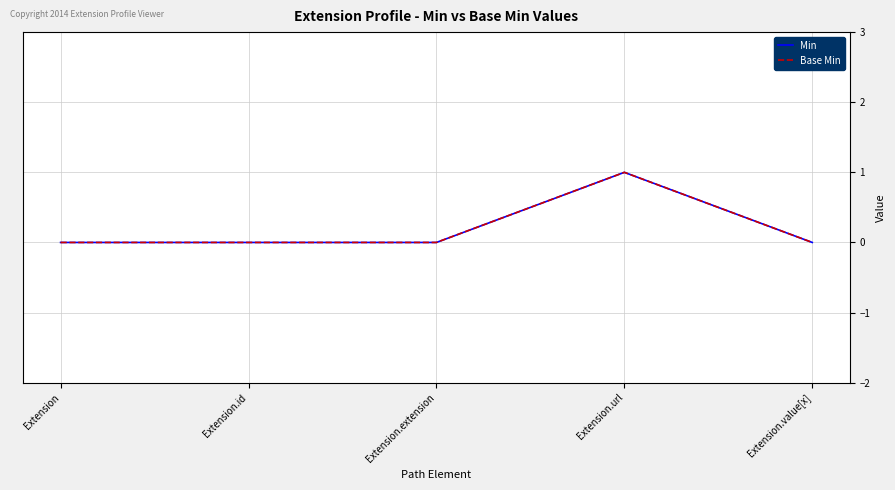

What is the sum of all Base Min values?

1